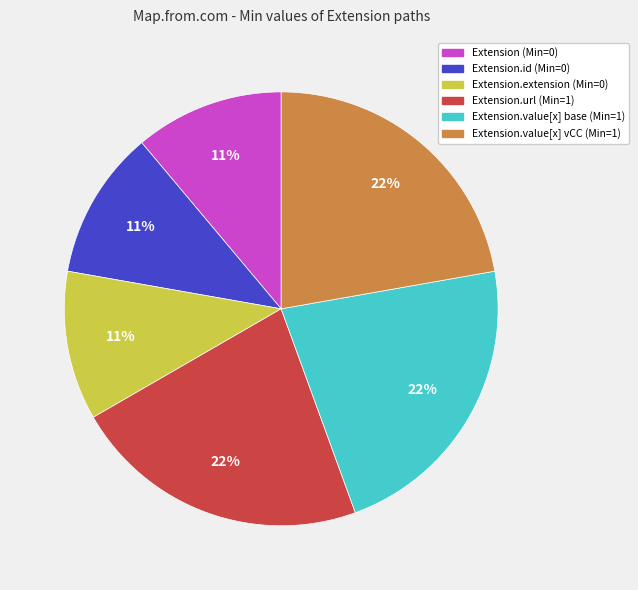

What percentage is the Extension.value[x] vCC (Min=1) slice, to the nearest percent?

22%